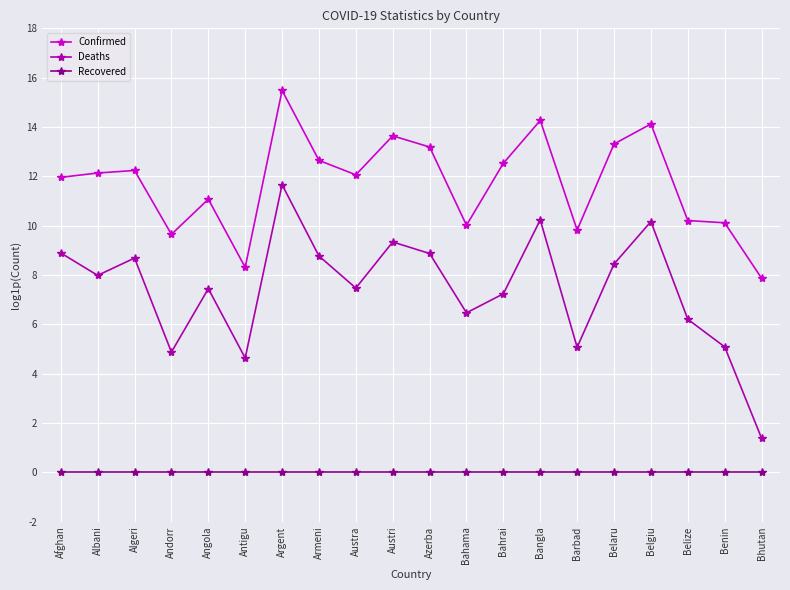

What is the average value of the Deaths series?

7.4